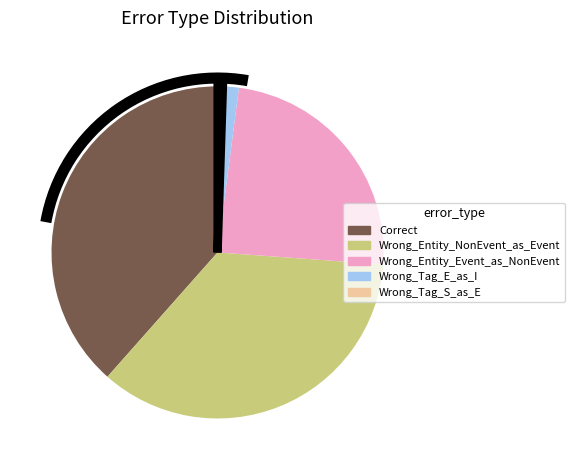

Do Wrong_Entity_Event_as_NonEvent and Correct together represent more than half of the pie?

Yes